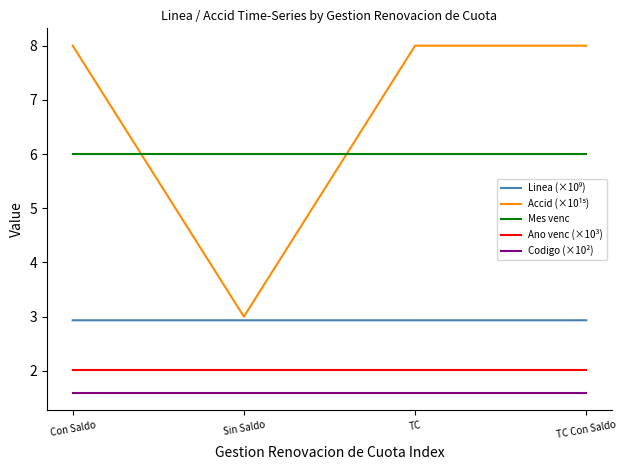

What is the maximum value shown in the chart?

8.0